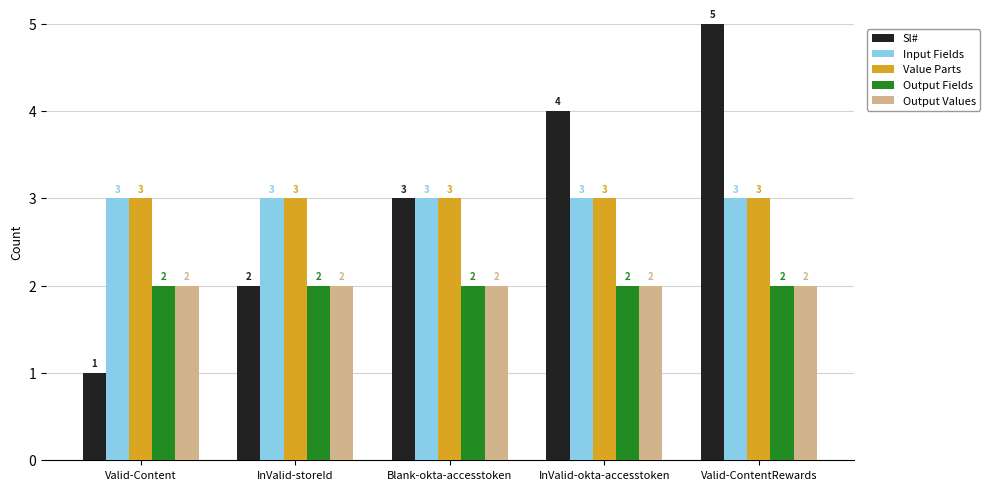

What is the lowest value of the Sl# series?

1